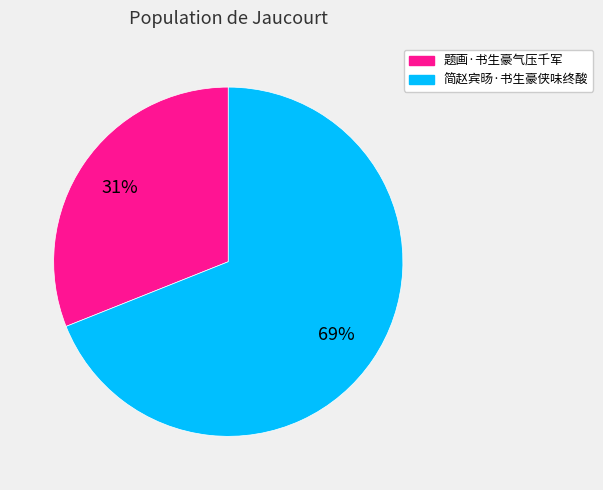

What is the smallest slice in the pie chart?

题画·书生豪气压千军